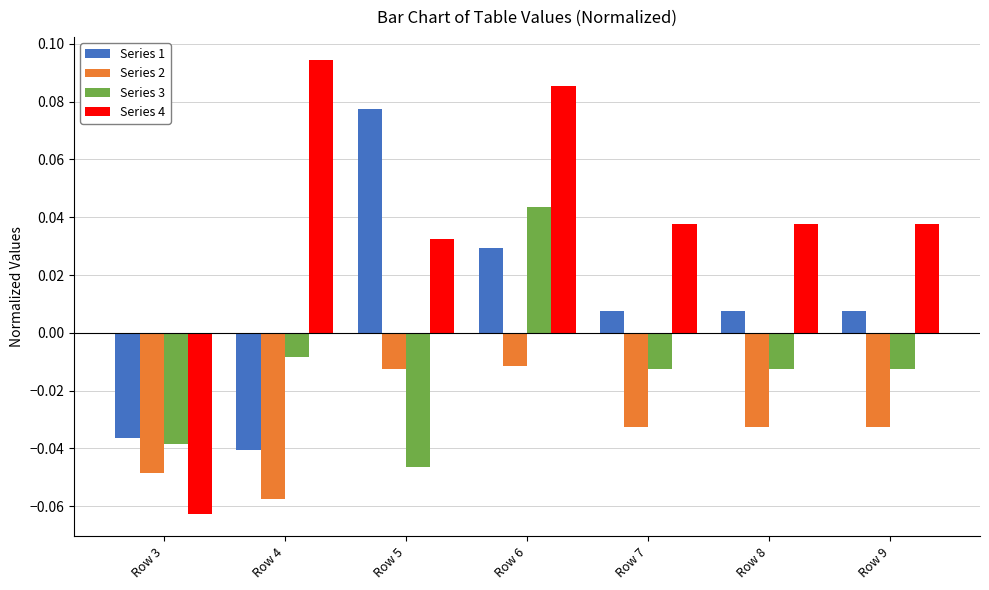

What is the difference between the maximum and minimum values in the Series 4 series?

0.2